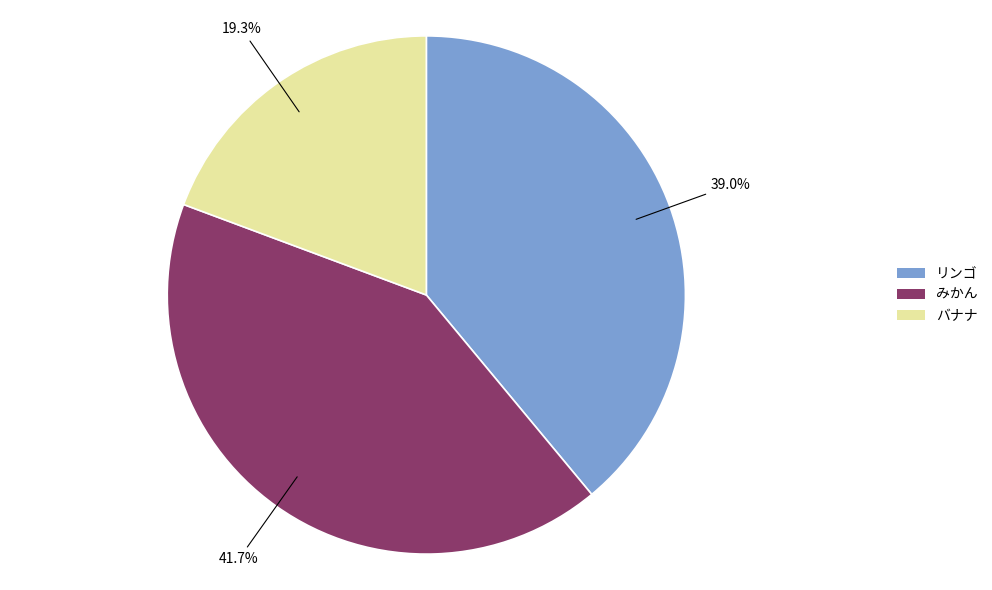

Between バナナ and みかん, which is larger?

みかん